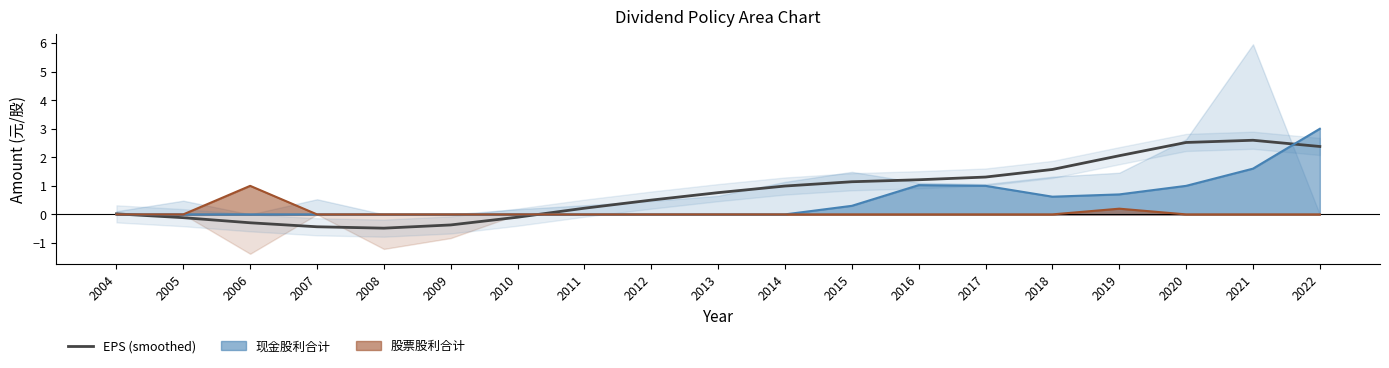

Where is the data nearest to the value 1?

2014